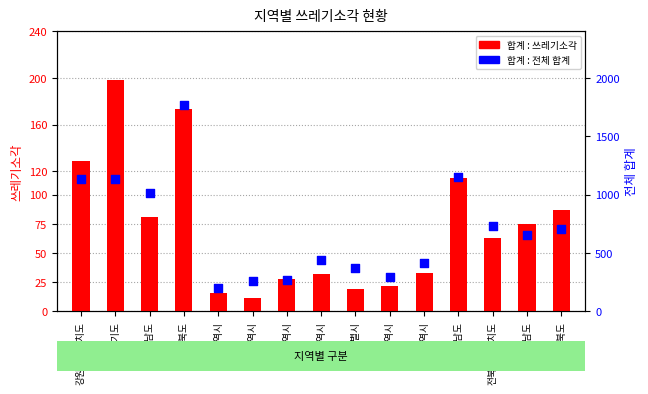

Which series contains the highest Y value?

합계 : 전체 합계